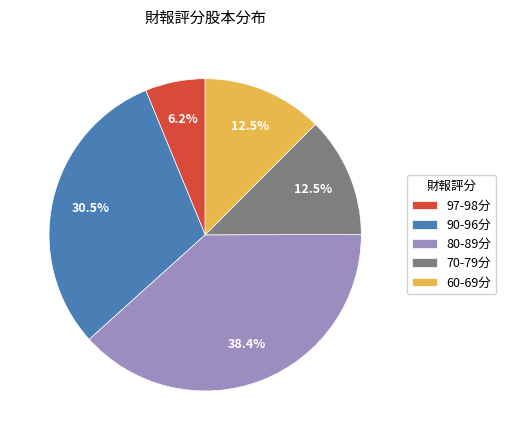

What is the smallest slice in the pie chart?

97-98分